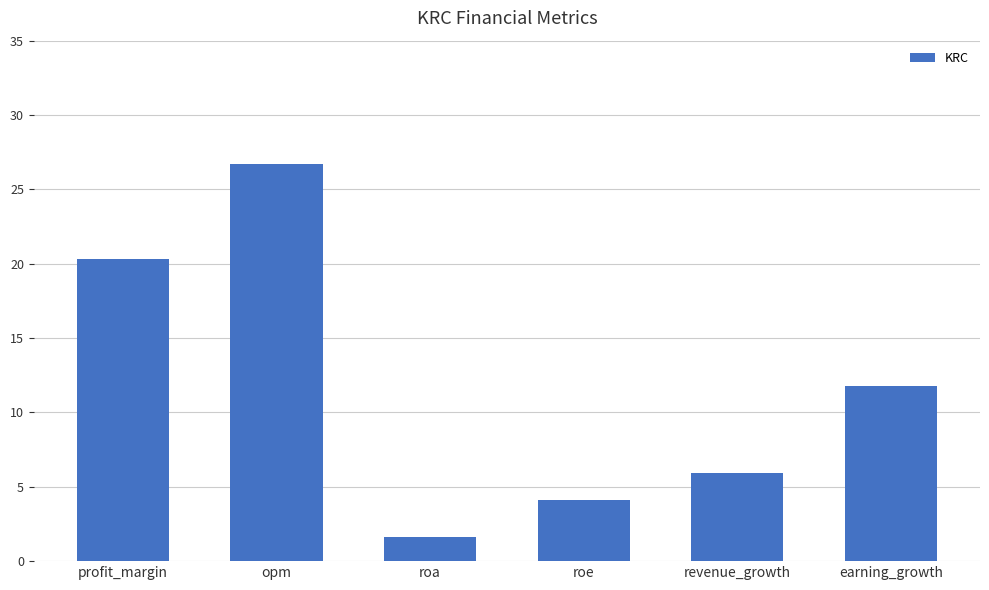

How many bars are there in total?

6